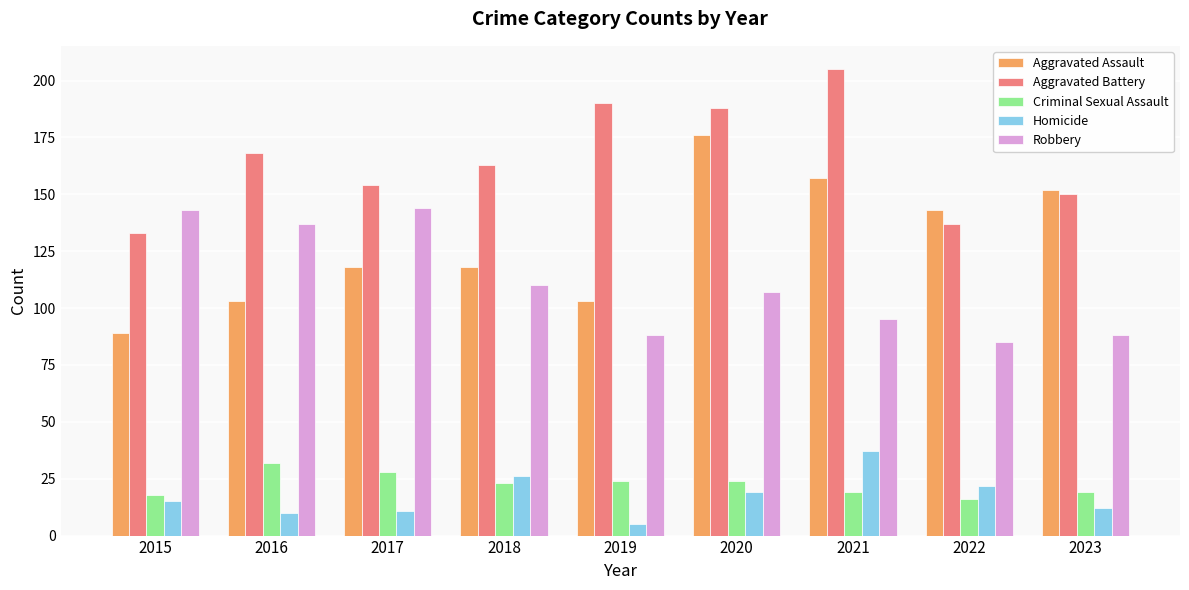

At which label does Robbery first exceed 107?

2015